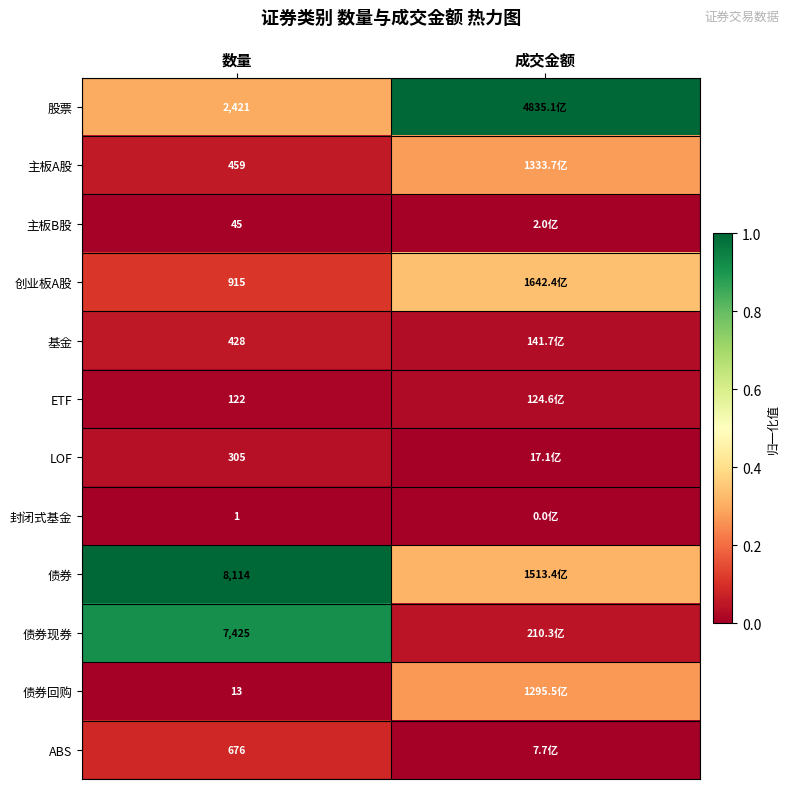

Which category has the highest value across all series?

成交金额